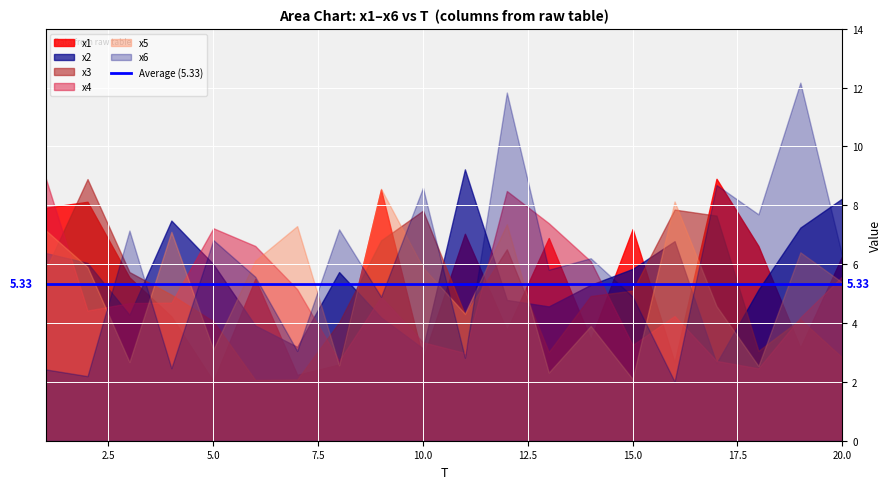

Between 17 and 20, which series saw the biggest shift?

x2